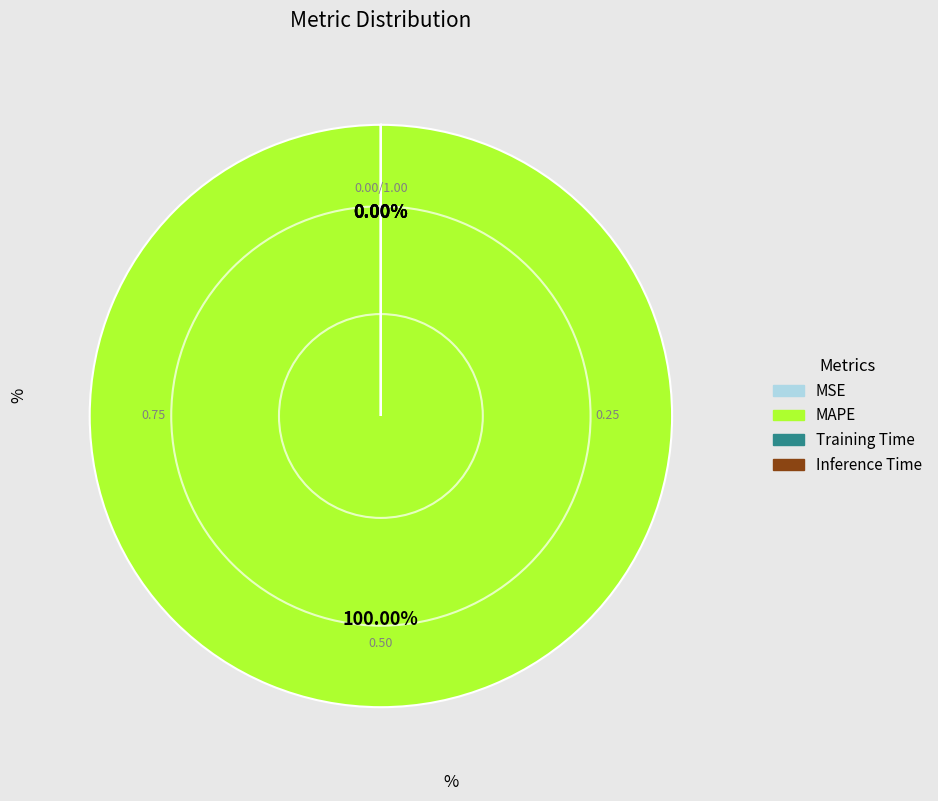

To the nearest percent, what is the average slice percentage?

25%